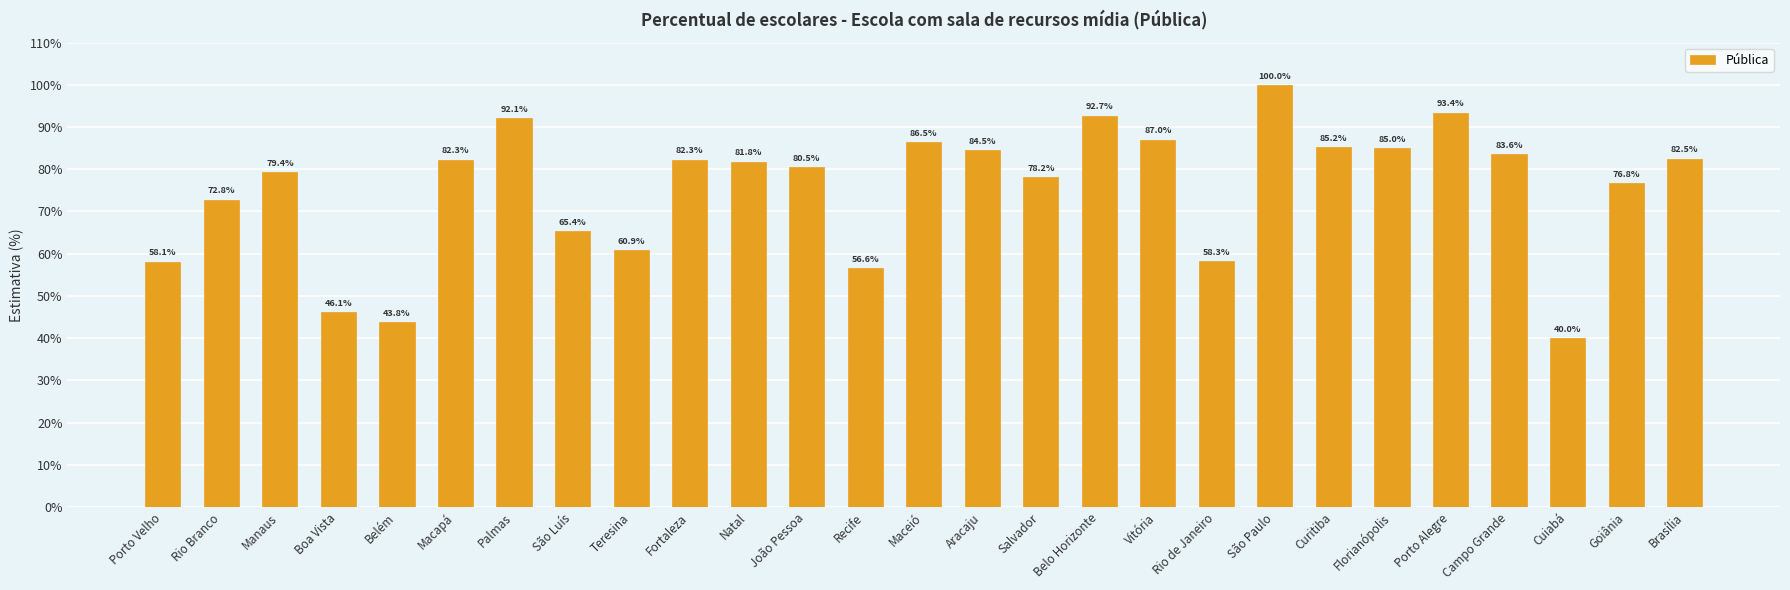

Reading right to left, extract all data points from this chart.

Brasília=82.5	Goiânia=76.8	Cuiabá=40.0	Campo Grande=83.6	Porto Alegre=93.4	Florianópolis=85.0	Curitiba=85.2	São Paulo=100.0	Rio de Janeiro=58.3	Vitória=87.0	Belo Horizonte=92.7	Salvador=78.2	Aracaju=84.5	Maceió=86.5	Recife=56.6	João Pessoa=80.5	Natal=81.8	Fortaleza=82.3	Teresina=60.9	São Luís=65.4	Palmas=92.1	Macapá=82.3	Belém=43.8	Boa Vista=46.1	Manaus=79.4	Rio Branco=72.8	Porto Velho=58.1